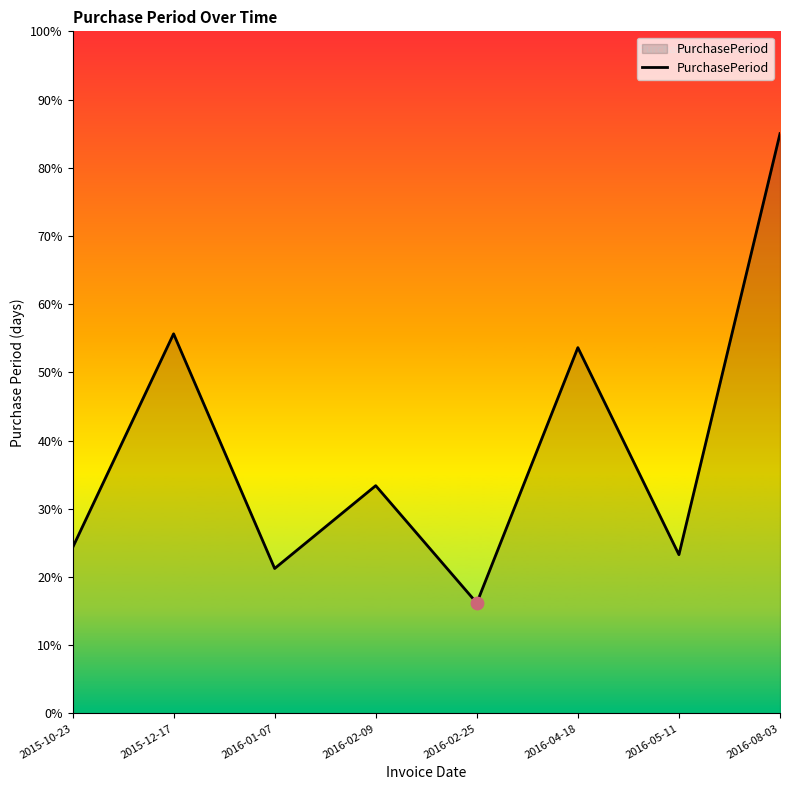

Which has a higher value, 2015-12-17 or 2016-04-18?

2015-12-17